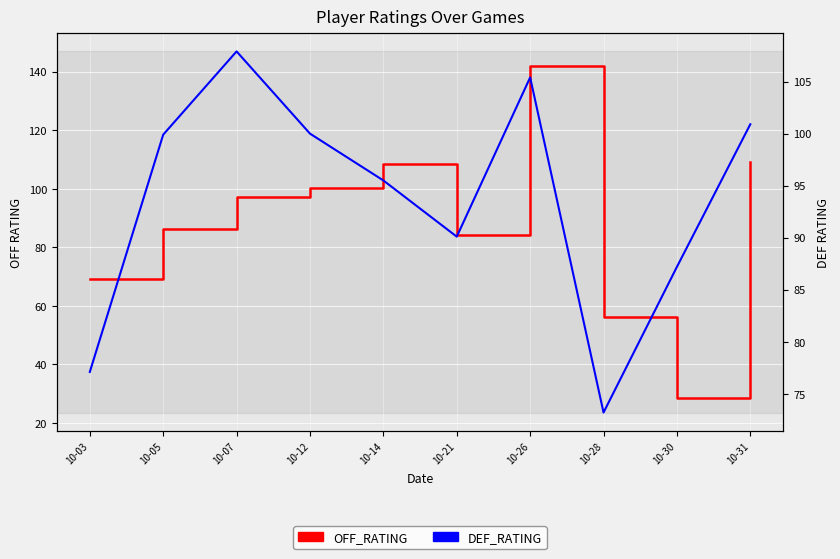

Reading left to right, list all the values displayed in this chart.

OFF_RATING: 69.2	86.1	97.2	100.3	108.3	84.3	141.9	56.3	28.6	109.0
DEF_RATING: 77.1	99.9	107.9	100.0	95.5	90.1	105.4	73.2	87.2	100.9